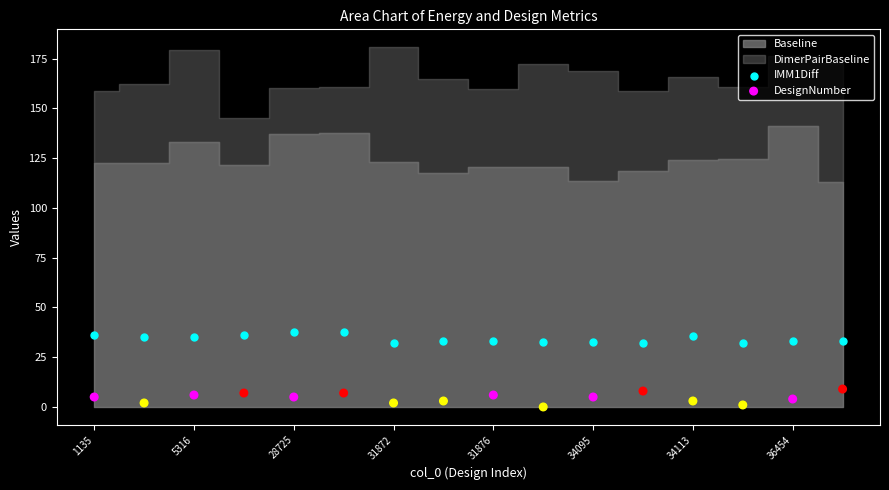

Which series has the widest spread of Y values?

DesignNumber